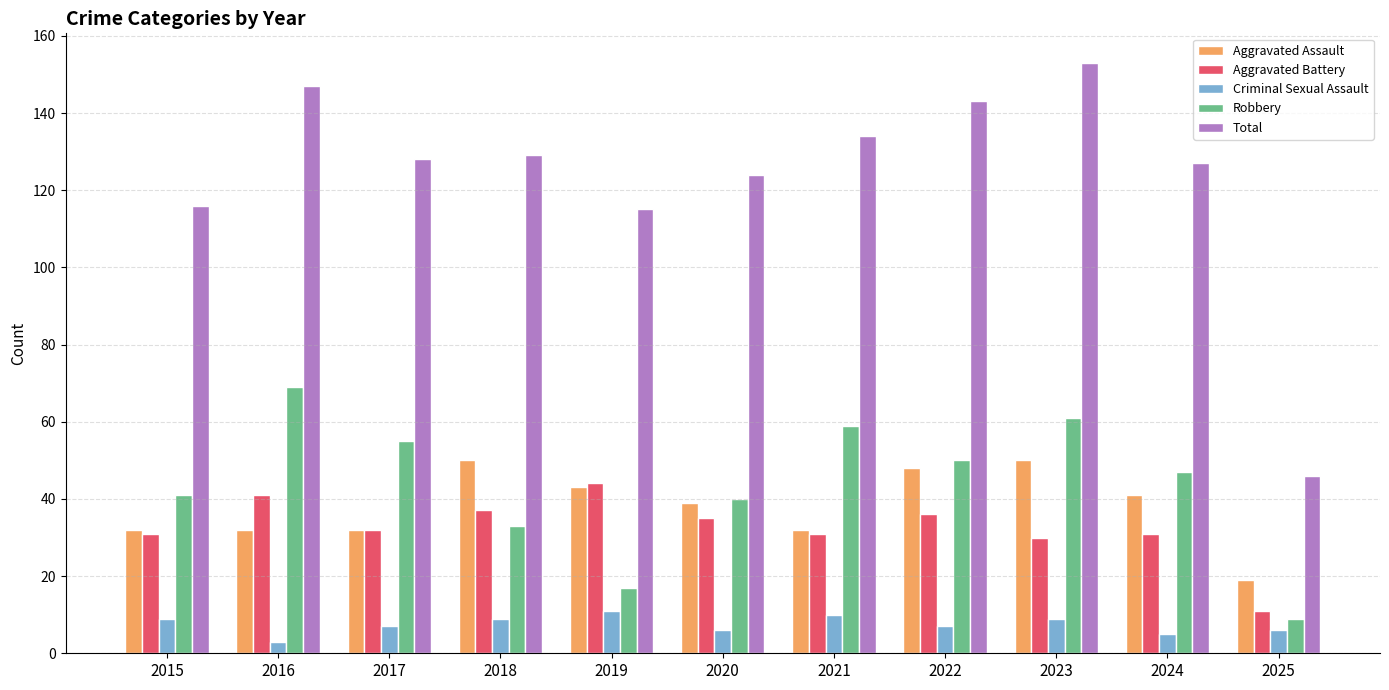

What is the value of the Robbery bar at the 2nd from the left?

69